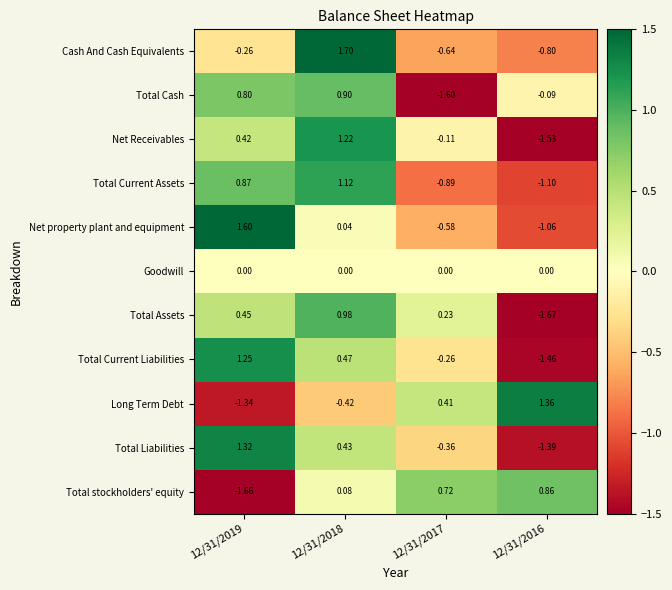

Which series has the largest range (max minus min)?

Net Receivables